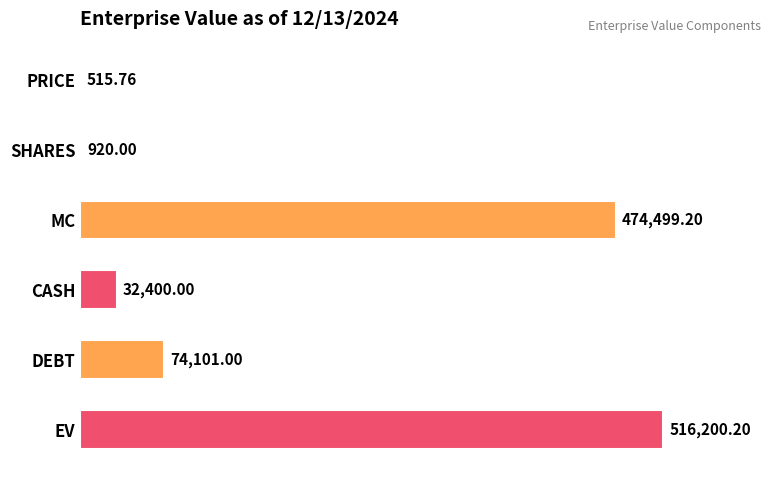

What is the sum of all values?

1098636.2